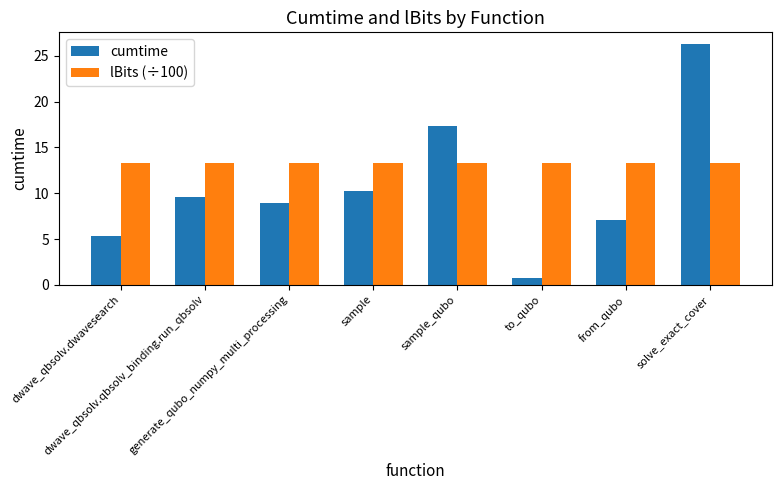

What is the maximum value shown in the chart?

26.2